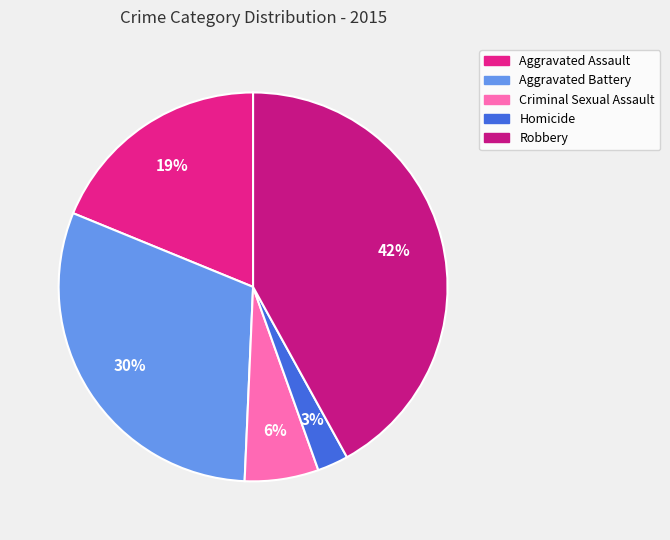

What is the smallest slice in the pie chart?

Homicide